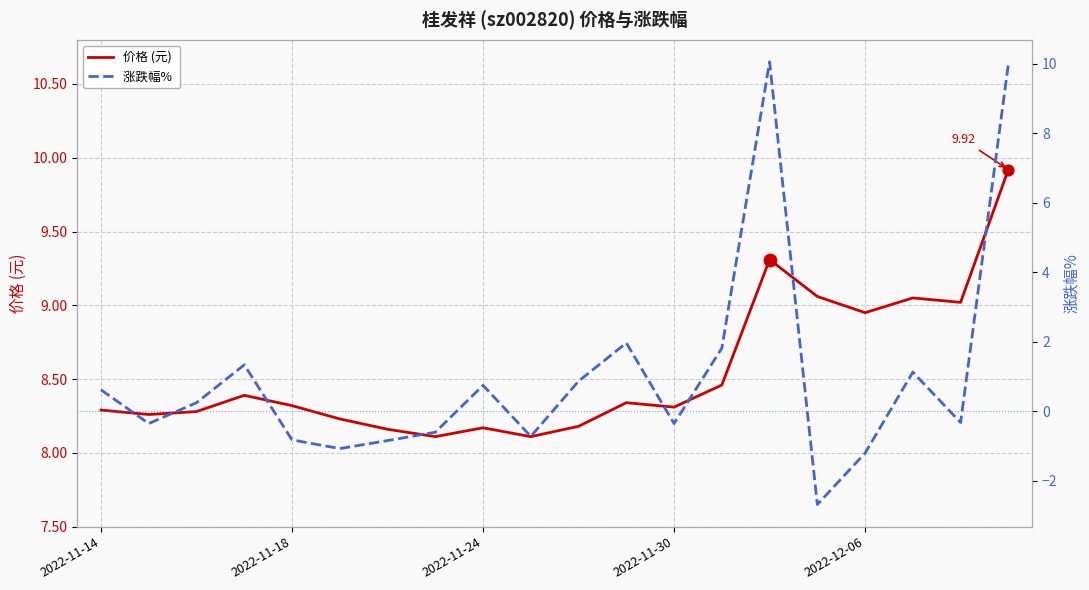

At how many categories does at least one series exceed 2?

20